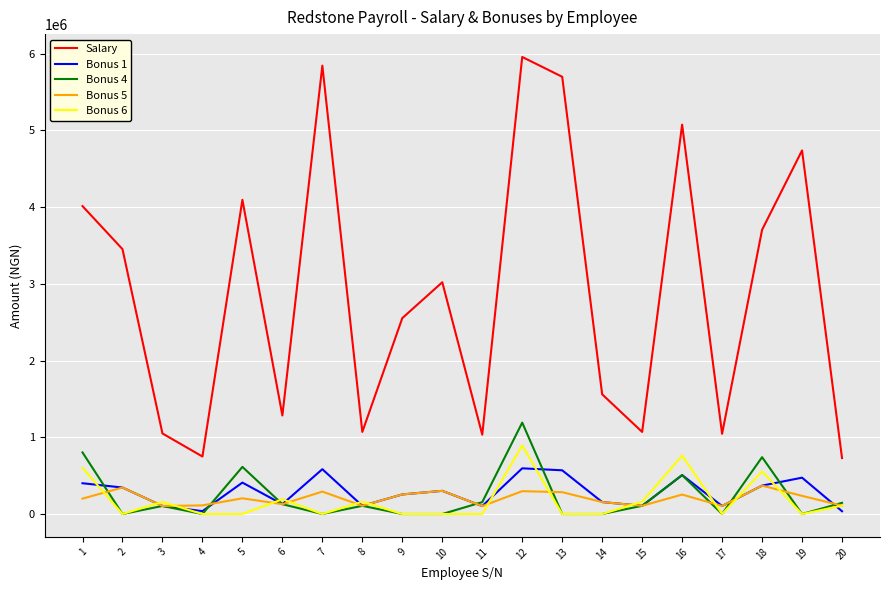

Between 13 and 15, which series saw the biggest shift?

Salary